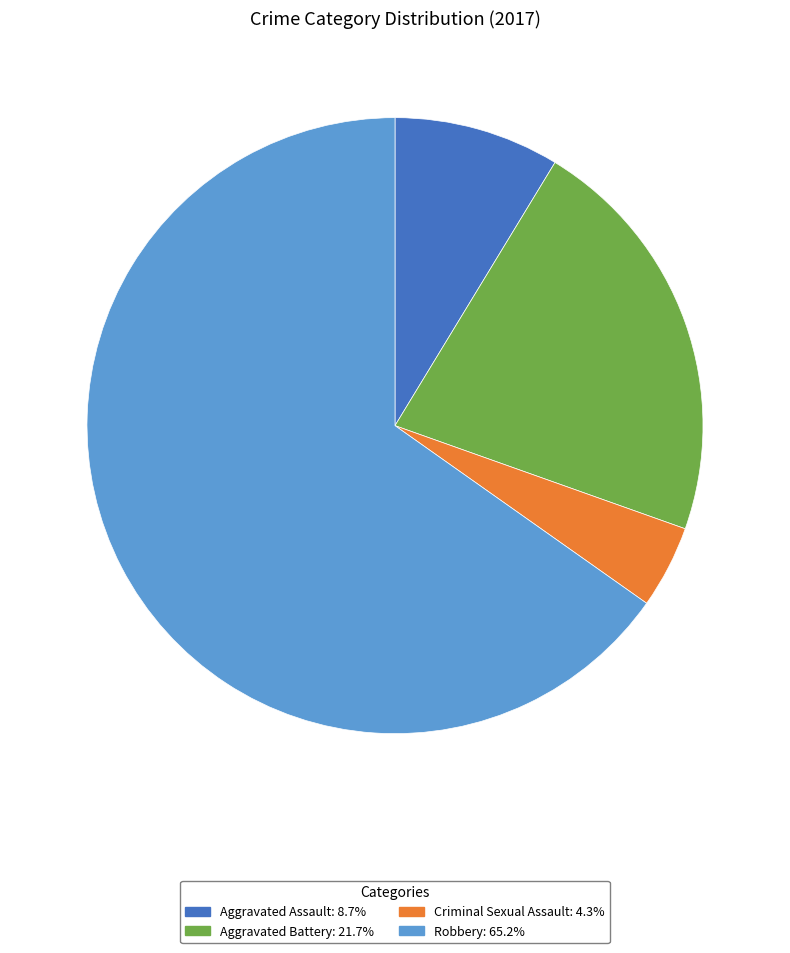

Is the sum of Aggravated Battery: 21.7% and Robbery: 65.2% greater than half?

Yes